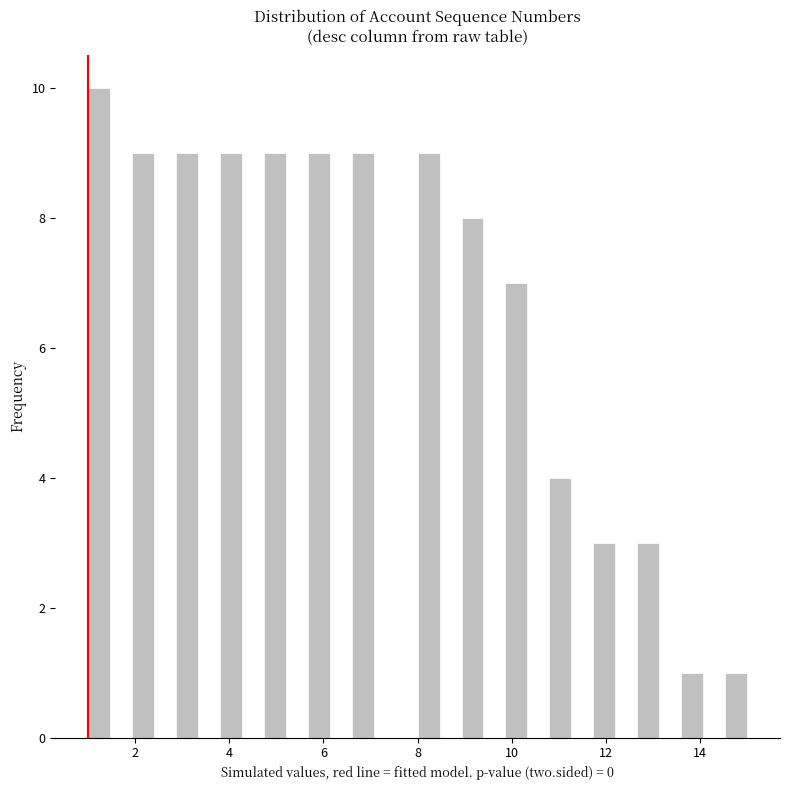

Read against the x-axis, roughly where is the centre of the tallest bar?

1.2